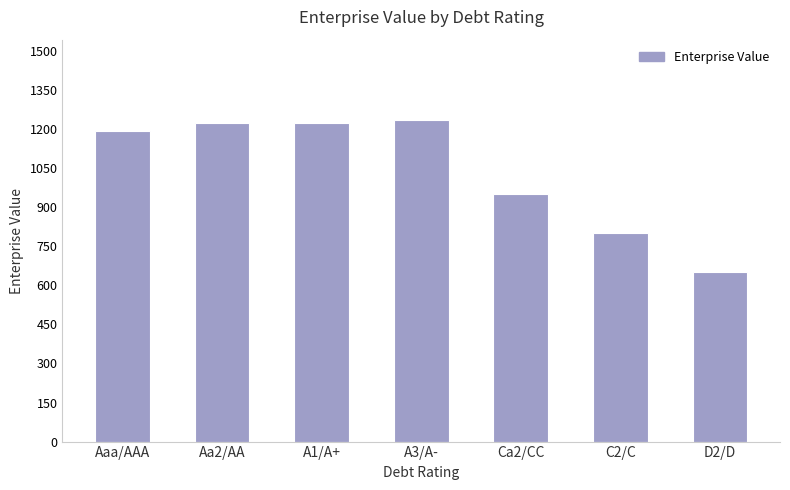

What is the sum of all values?

7267.7